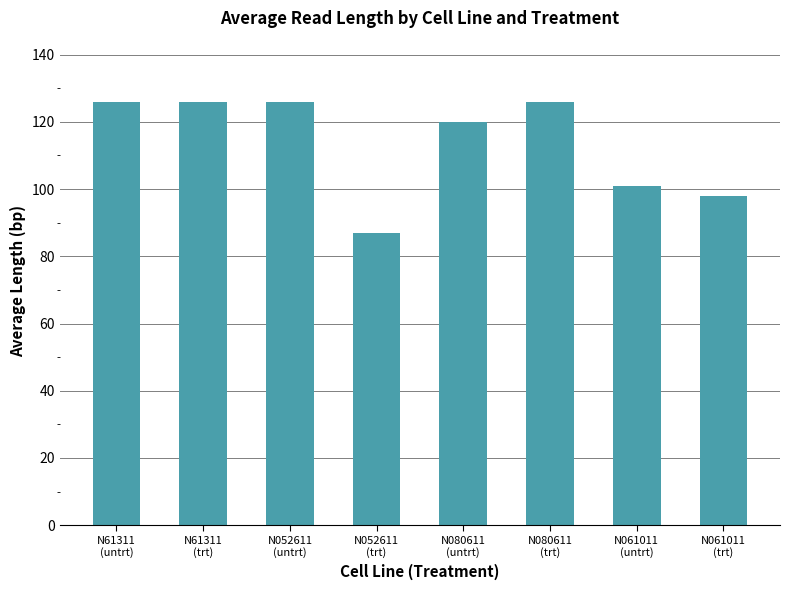

Reading right to left, what are all the values shown in this chart?

N061011
(trt)=98	N061011
(untrt)=101	N080611
(trt)=126	N080611
(untrt)=120	N052611
(trt)=87	N052611
(untrt)=126	N61311
(trt)=126	N61311
(untrt)=126